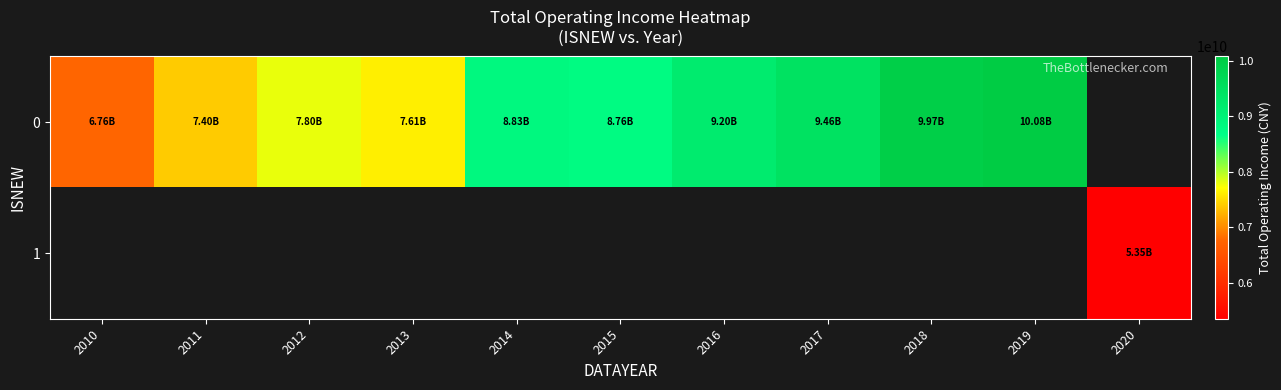

What is the smallest value displayed?

5352797387.7